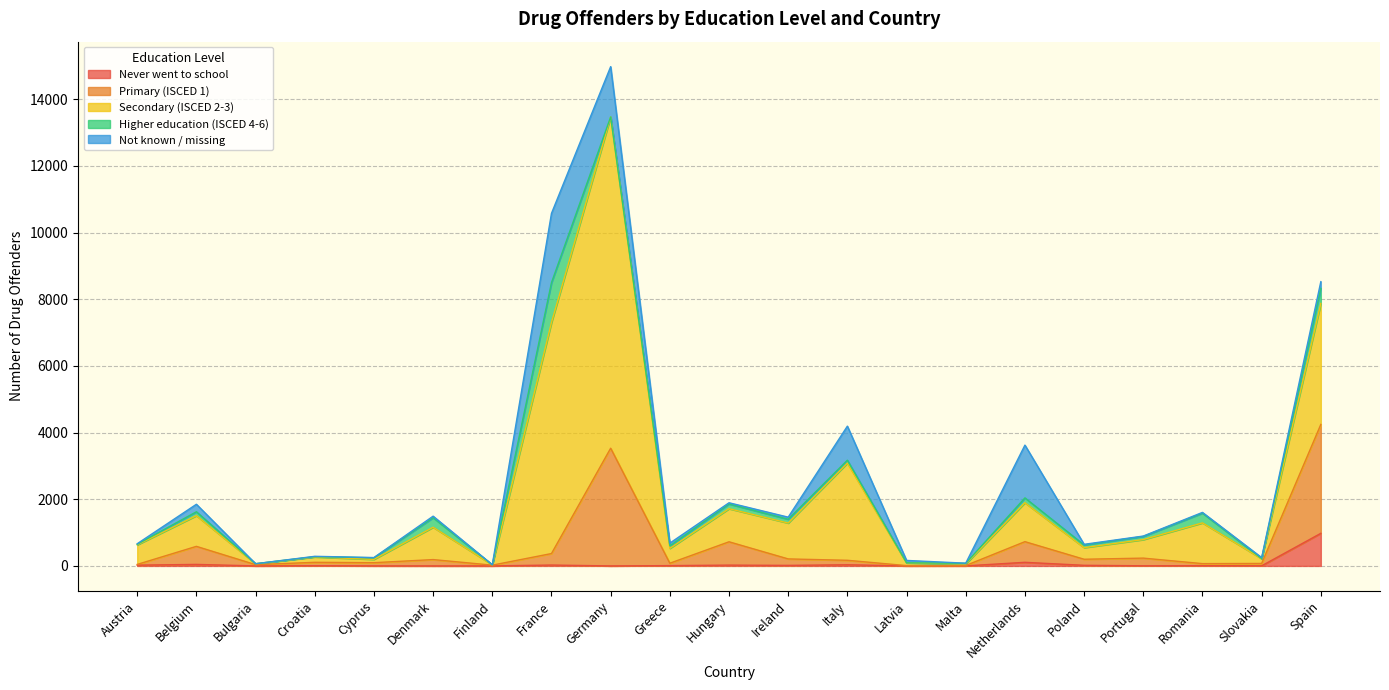

What is the sum of the Never went to school values at Finland and Croatia?

6